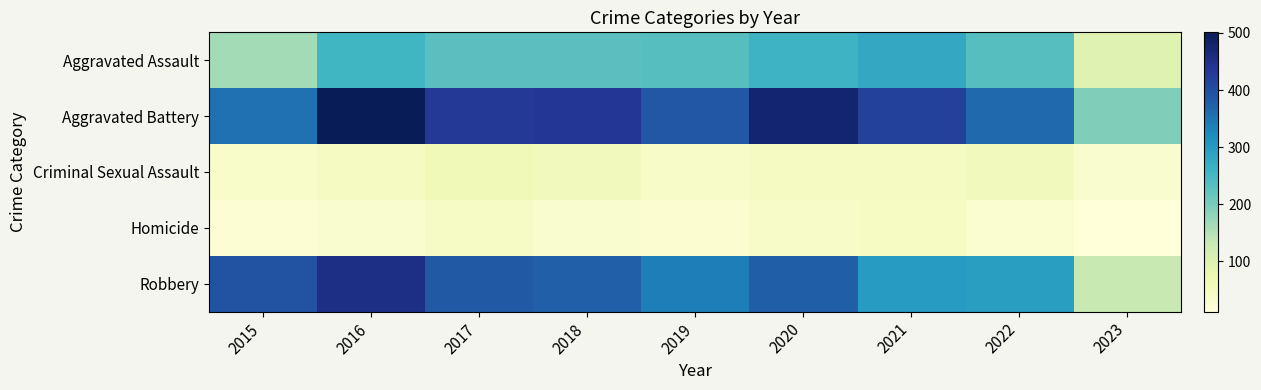

Reading left to right, extract all data points from this chart.

Aggravated Assault: 2015=163	2016=255	2017=230	2018=231	2019=235	2020=261	2021=279	2022=235	2023=95
Aggravated Battery: 2015=354	2016=501	2017=434	2018=436	2019=388	2020=478	2021=420	2022=365	2023=195
Criminal Sexual Assault: 2015=38	2016=49	2017=62	2018=56	2019=40	2020=49	2021=50	2022=56	2023=30
Homicide: 2015=23	2016=33	2017=42	2018=31	2019=24	2020=39	2021=46	2022=29	2023=12
Robbery: 2015=393	2016=455	2017=386	2018=375	2019=340	2020=378	2021=300	2022=295	2023=131